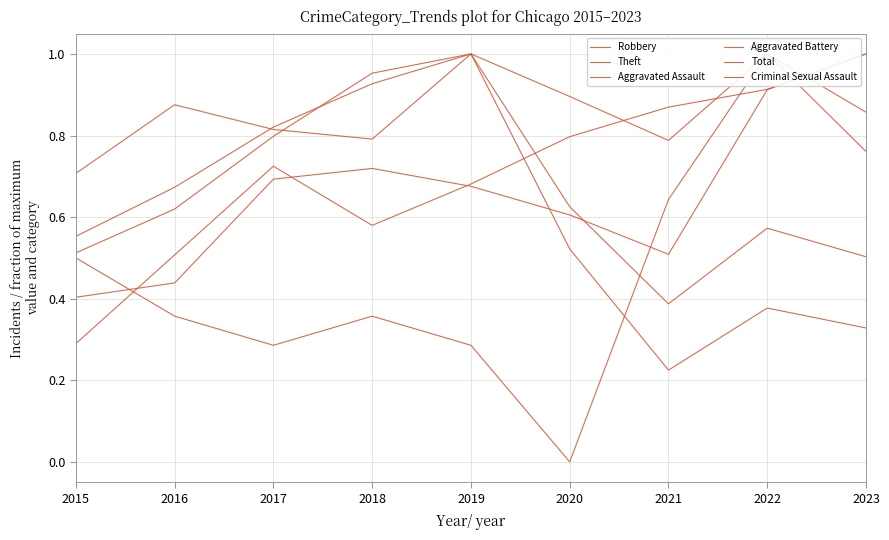

How many lines are shown in the chart?

6